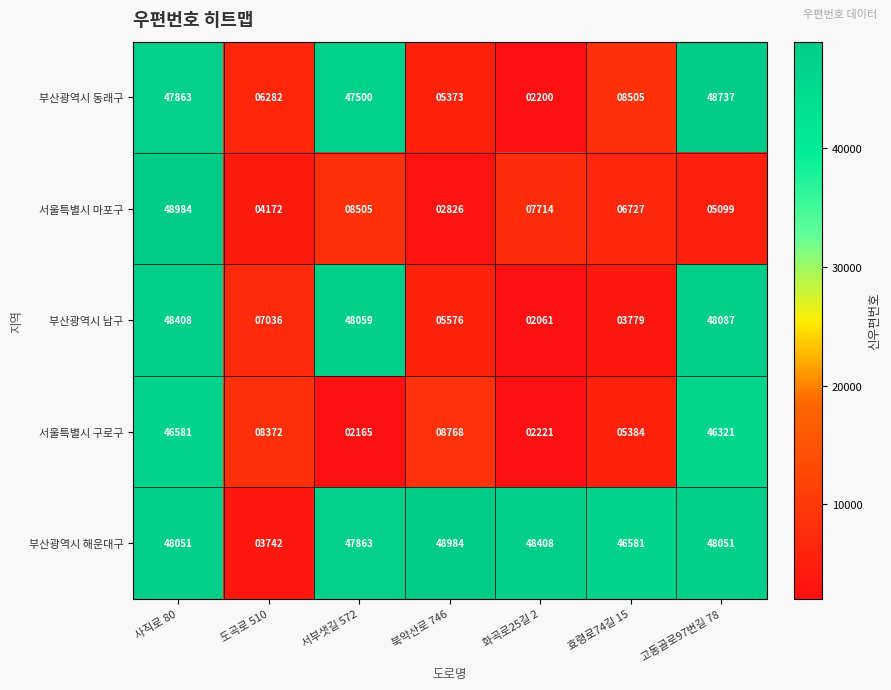

What is the smallest value displayed?

2061